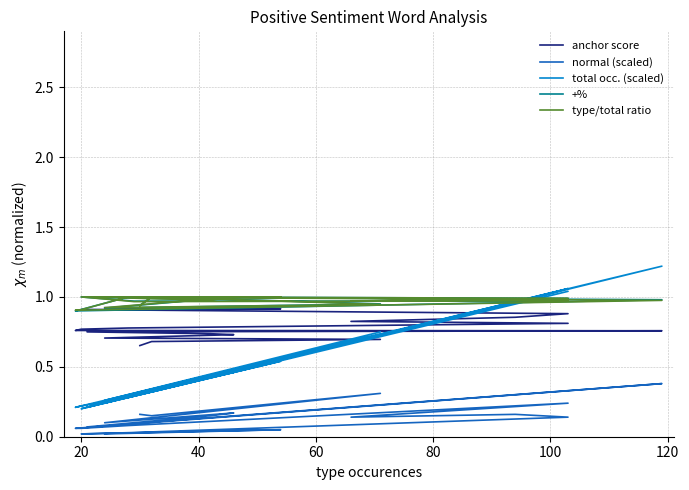

Which series has the largest range (max minus min)?

total occ. (scaled)